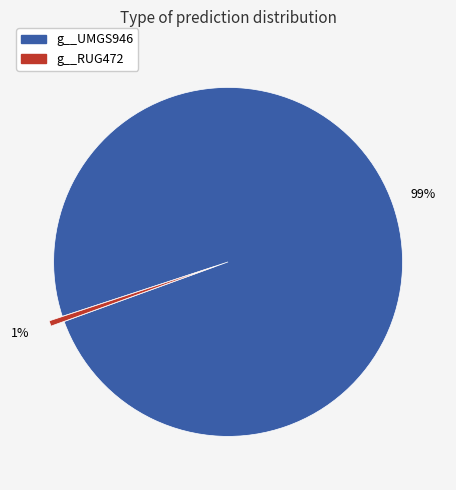

To the nearest percent, what is the average slice percentage?

50%